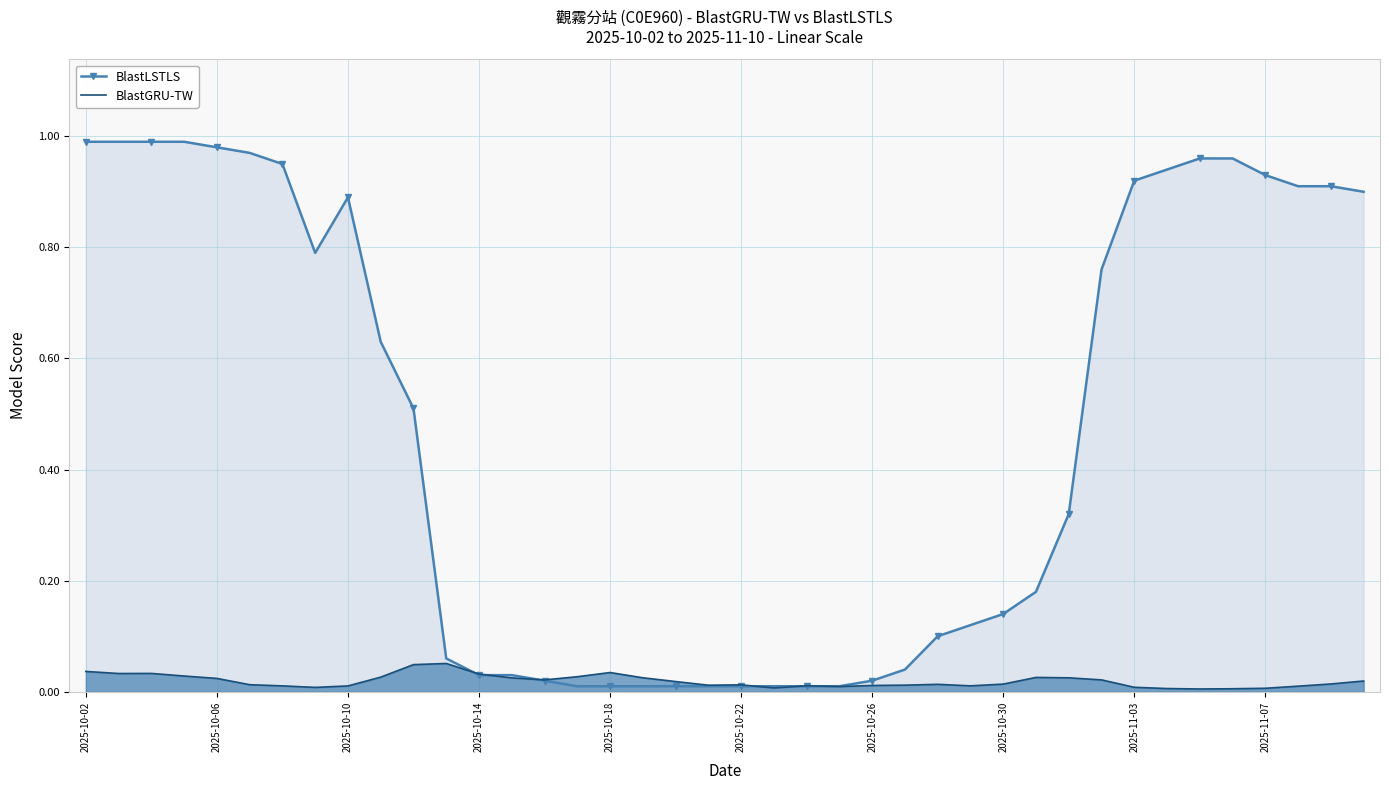

Which series has the largest range (max minus min)?

BlastLSTLS